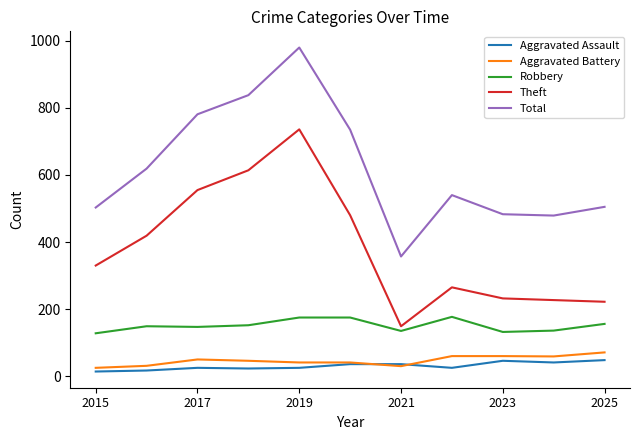

Which series has the widest spread of values?

Total